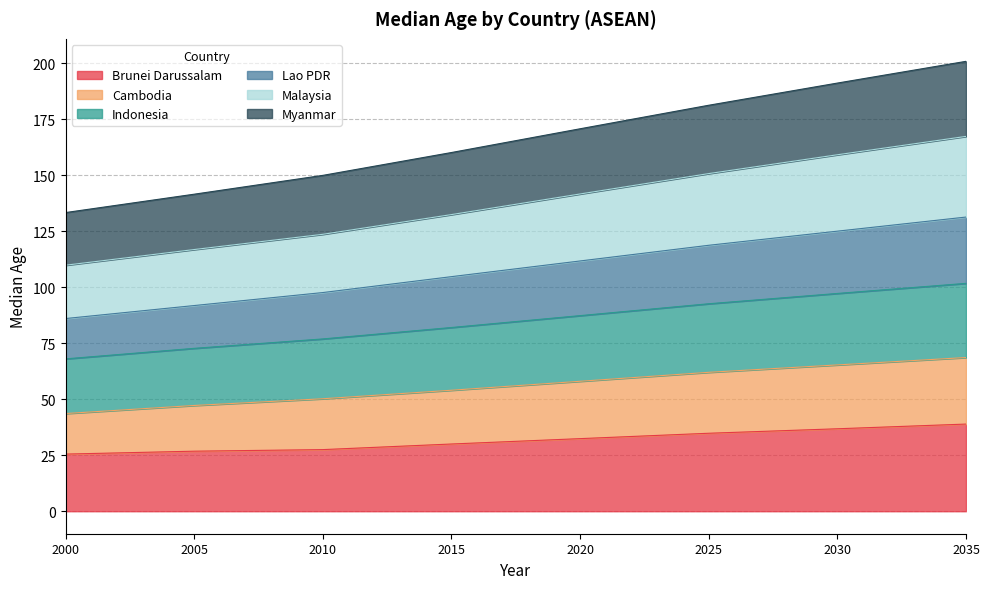

How many values in the Lao PDR series are below 170?

4